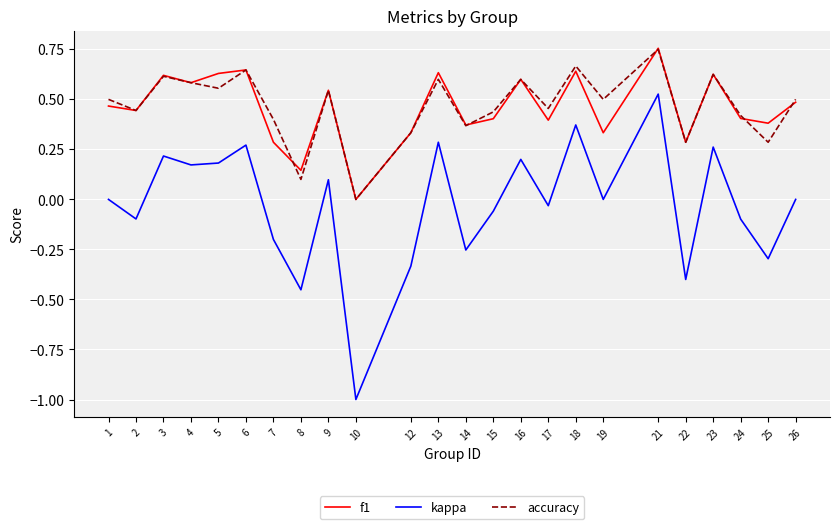

At which label does f1 reach its peak?

21